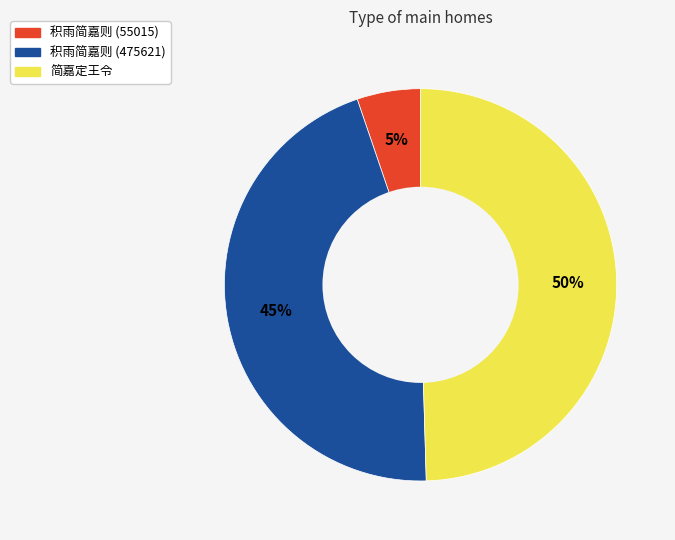

True or false: 简嘉定王令 accounts for 35% of the total.

False